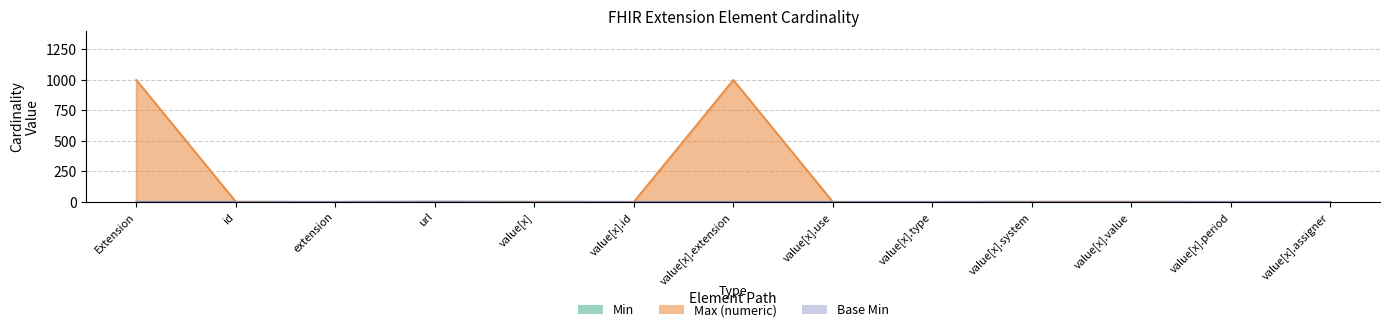

True or false: Max (numeric) and Base Min cross at least once.

False